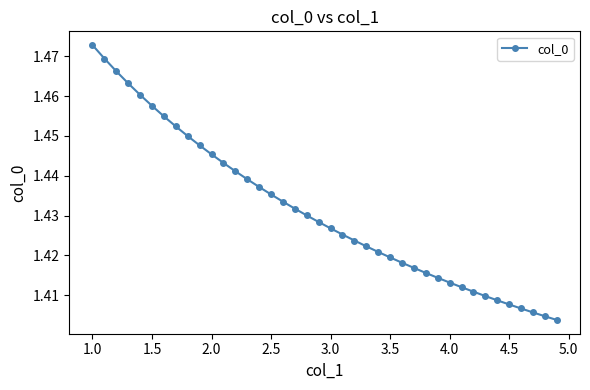

What is the sum of all values?

57.2